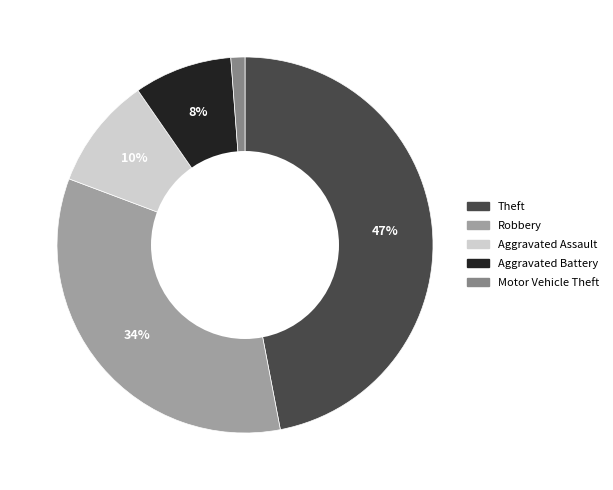

To the nearest percent, what is the combined percentage of Aggravated Battery and Robbery?

42%